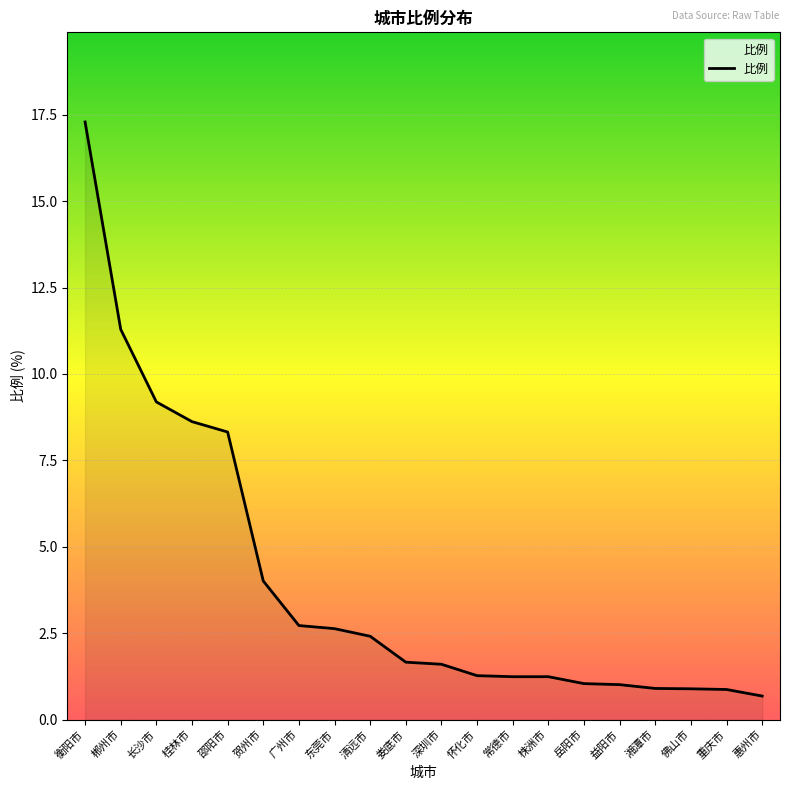

What is the maximum value shown in the chart?

17.3